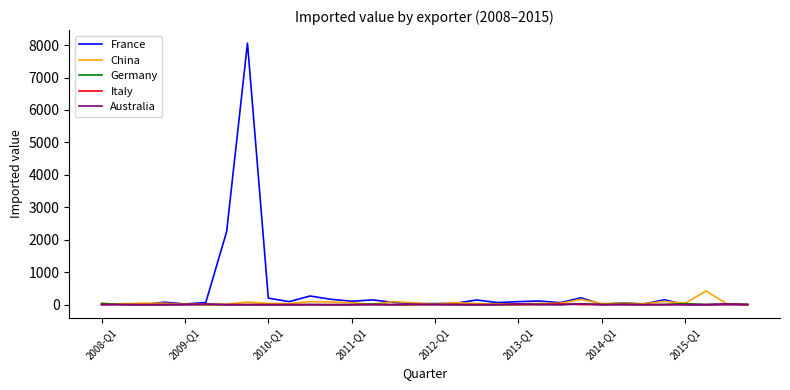

Which series has the largest range (max minus min)?

France